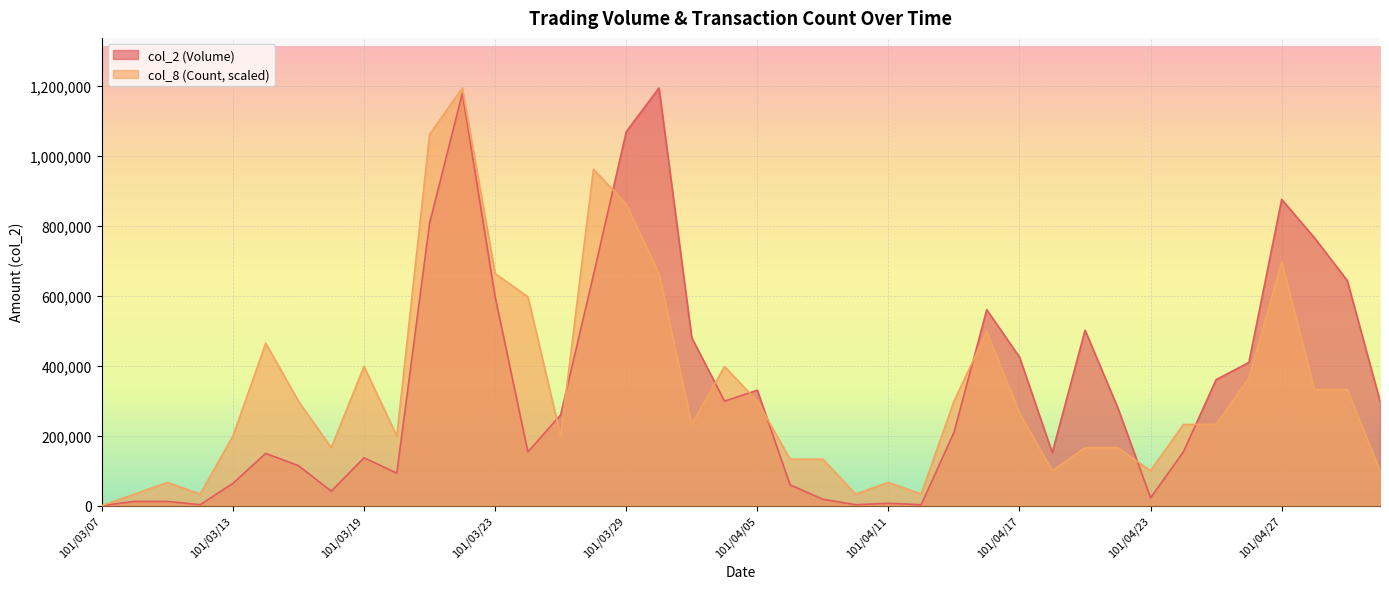

The col_8 (Count) series shows 33164.4 at 101/04/12. True or false?

True